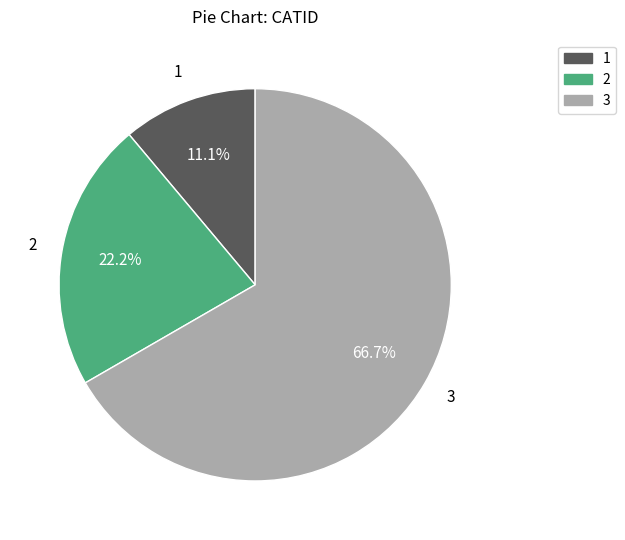

What percentage is NOT represented by 1?

88.9%